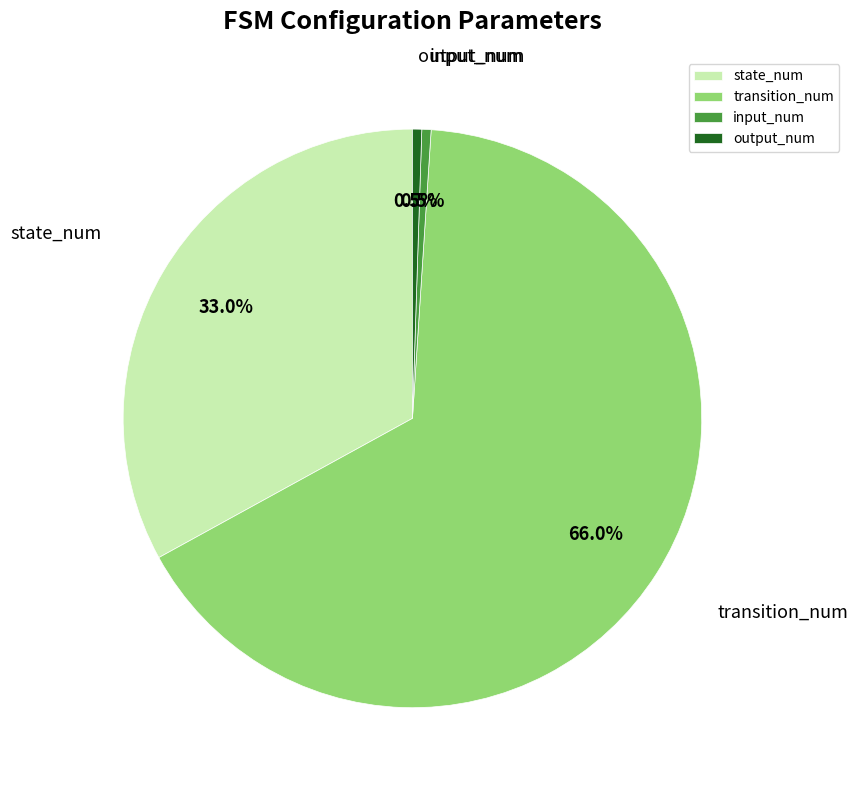

Combined, do transition_num and state_num account for over 50%?

Yes